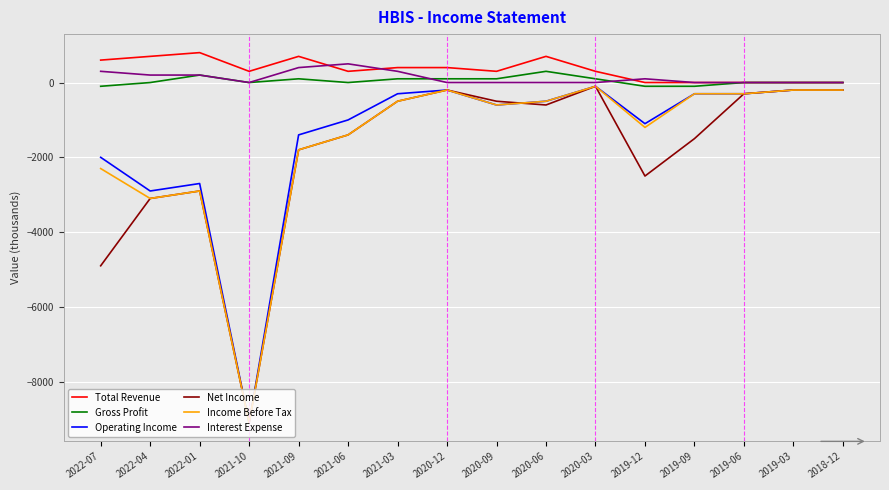

Reading right to left, what are all the values shown in this chart?

Total Revenue: 0	0	0	0	0	300	700	300	400	400	300	700	300	800	700	600
Gross Profit: 0	0	0	-100	-100	100	300	100	100	100	0	100	0	200	0	-100
Operating Income: -200	-200	-300	-300	-1100	-100	-500	-600	-200	-300	-1000	-1400	-9100	-2700	-2900	-2000
Net Income: -200	-200	-300	-1500	-2500	-100	-600	-500	-200	-500	-1400	-1800	-9100	-2900	-3100	-4900
Income Before Tax: -200	-200	-300	-300	-1200	-100	-500	-600	-200	-500	-1400	-1800	-9100	-2900	-3100	-2300
Interest Expense: 0	0	0	0	100	0	0	0	0	300	500	400	0	200	200	300